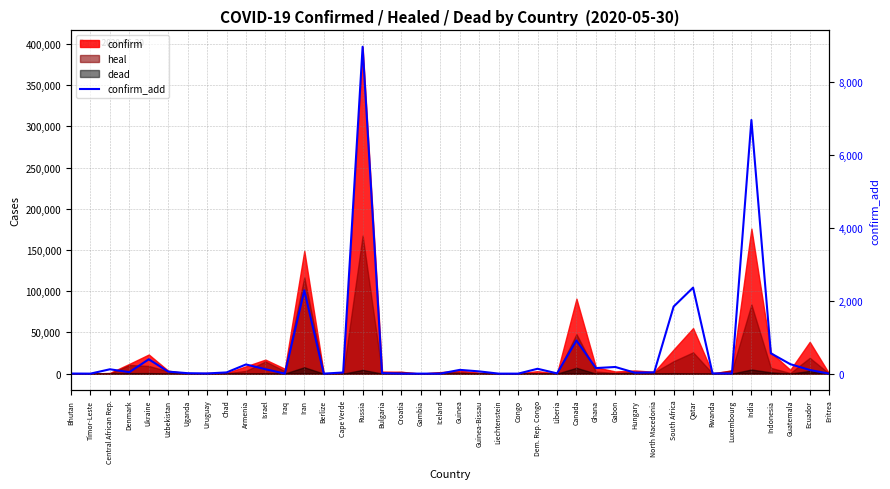

Reading left to right, what are all the values shown in this chart?

2	0	119	40	393	55	12	5	33	251	121	0	2282	0	31	8952	14	1	0	1	103	61	0	0	133	7	908	152	182	26	35	1837	2355	6	4	6946	557	259	100	0